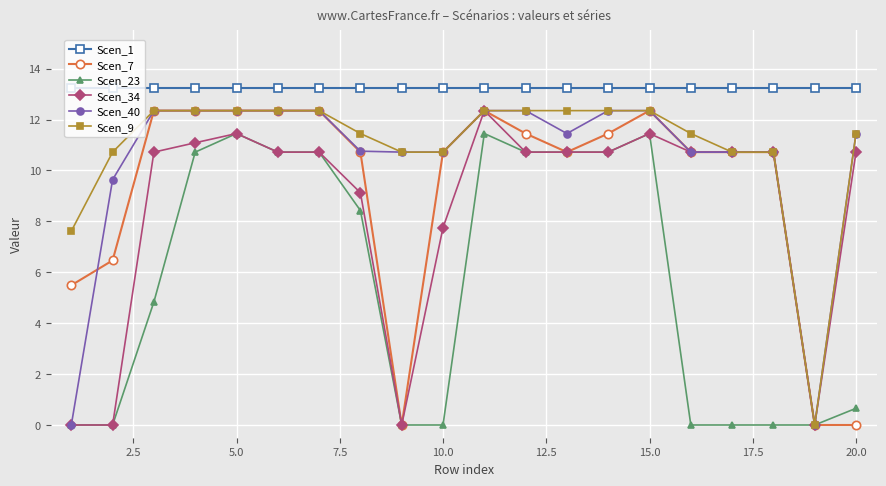

At how many categories does at least one series exceed 9?

20